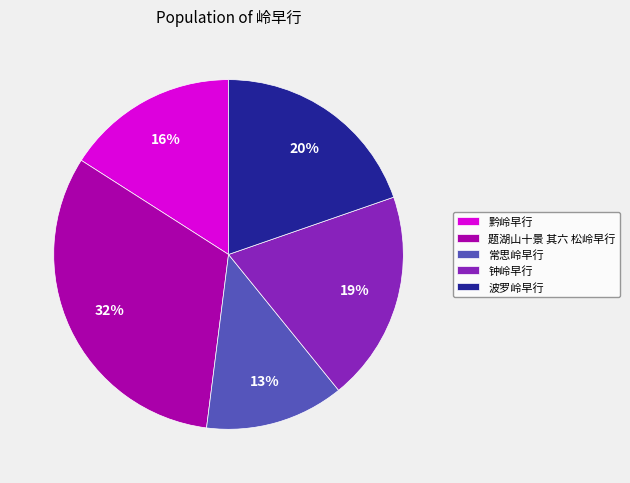

To the nearest percent, what is the difference between the largest and smallest slice percentages?

19%